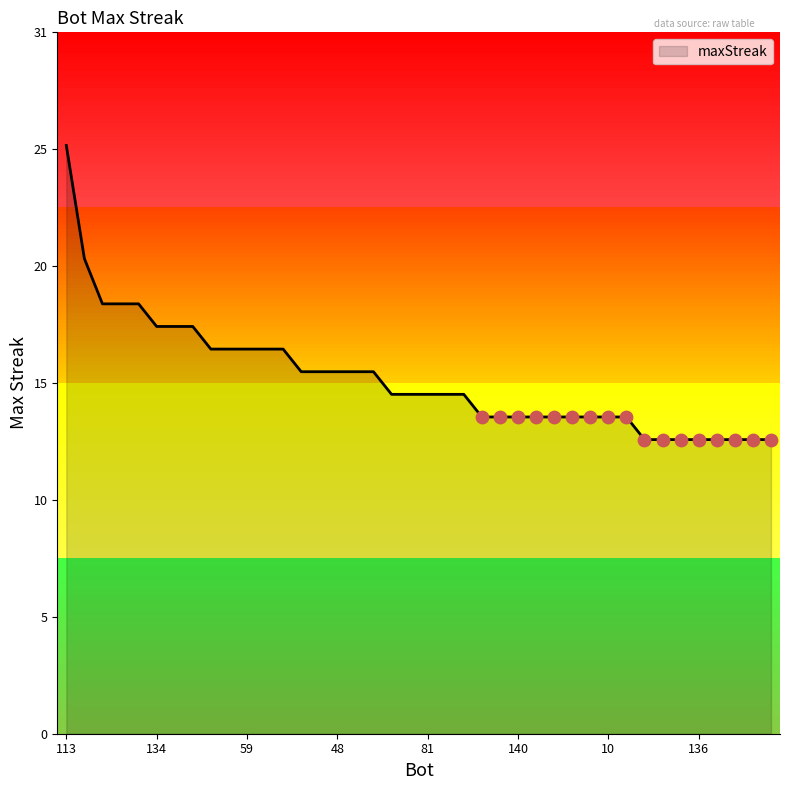

Is this an area chart (filled region under the line)?

Yes